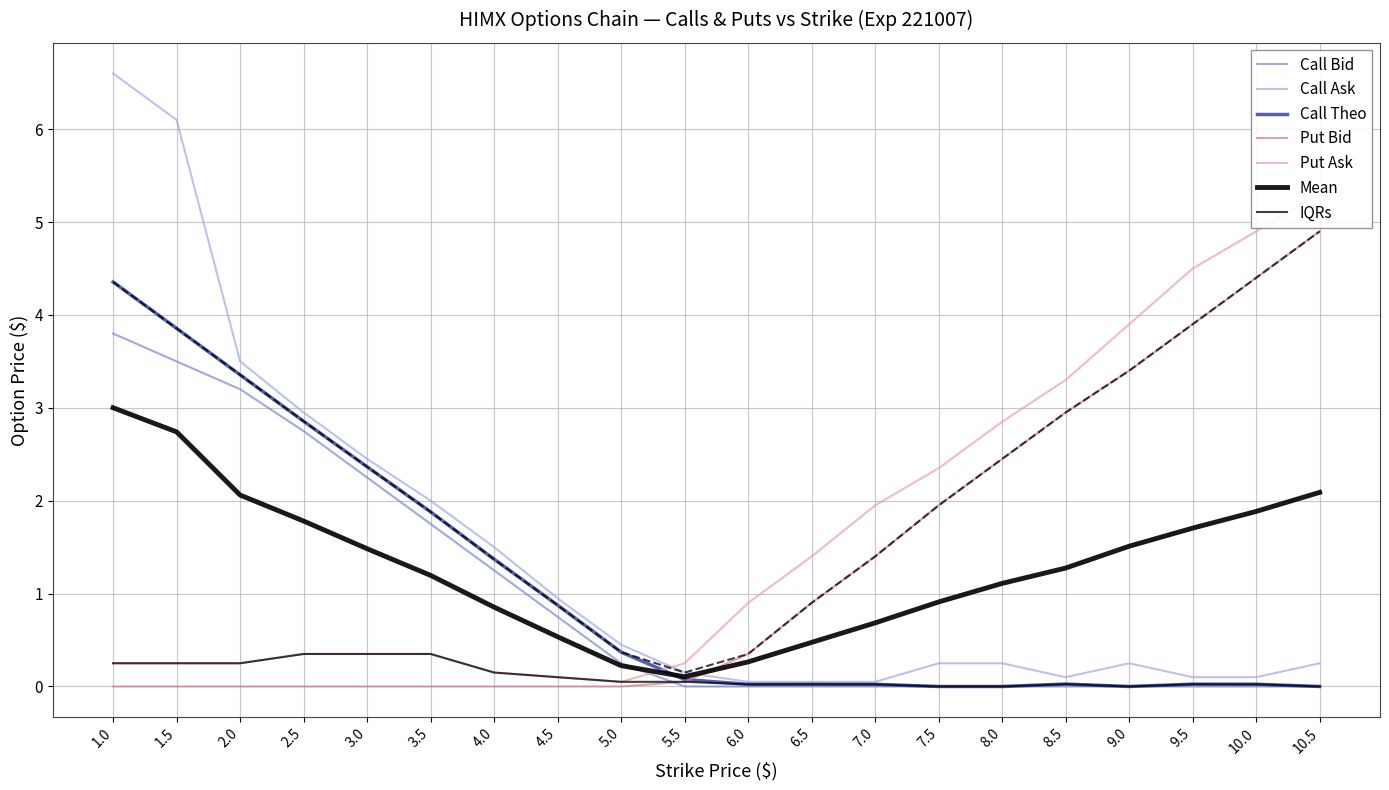

At which label is Call Theo closest to 2?

3.5